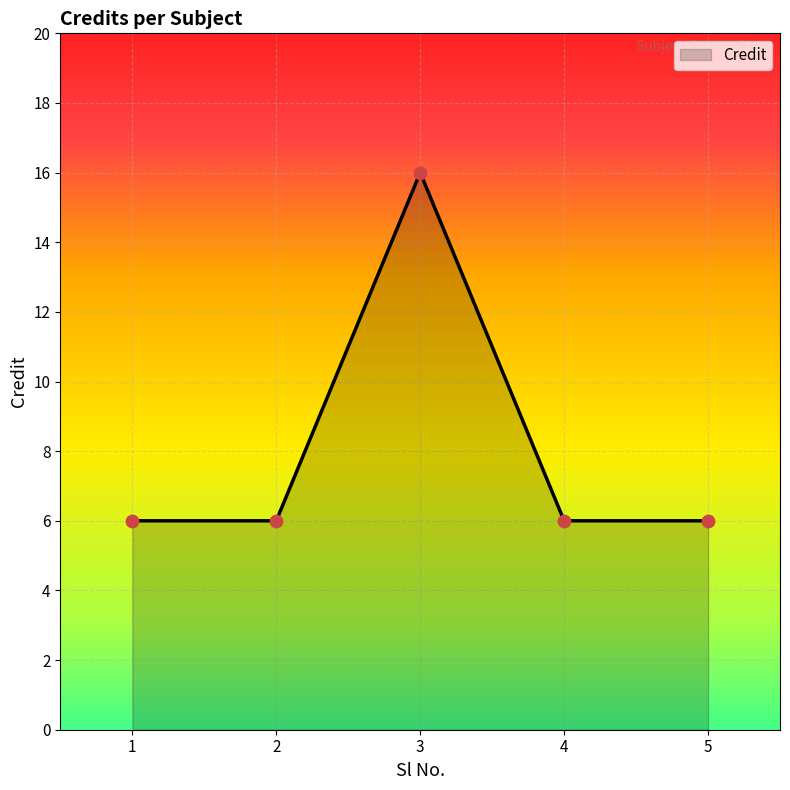

What is the ratio of the value at 2 to the value at 5?

1.0